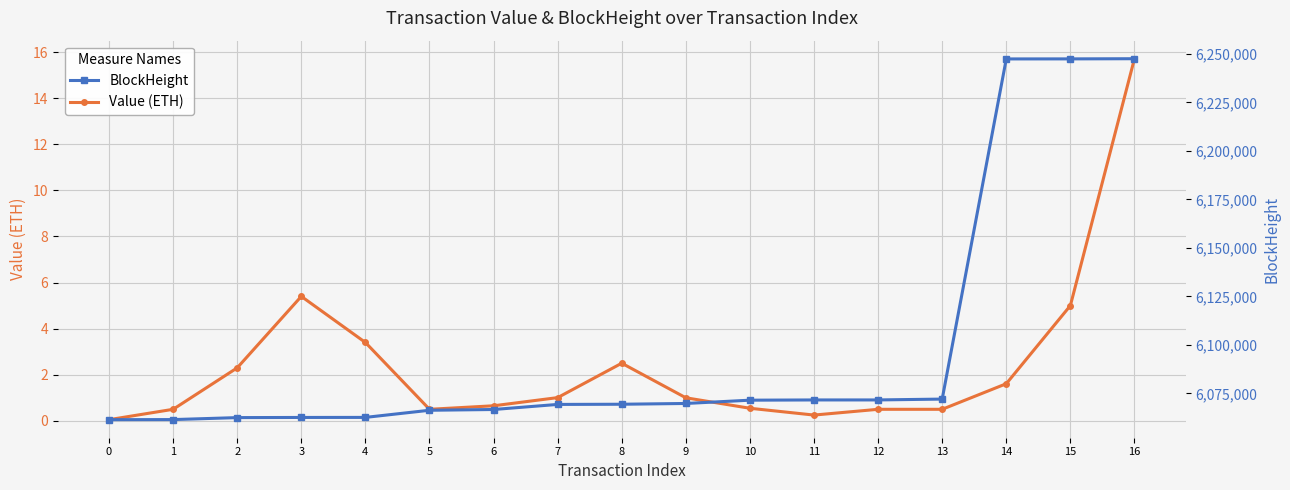

What is the value of the Value (ETH) point at the 1st from the left?

0.1